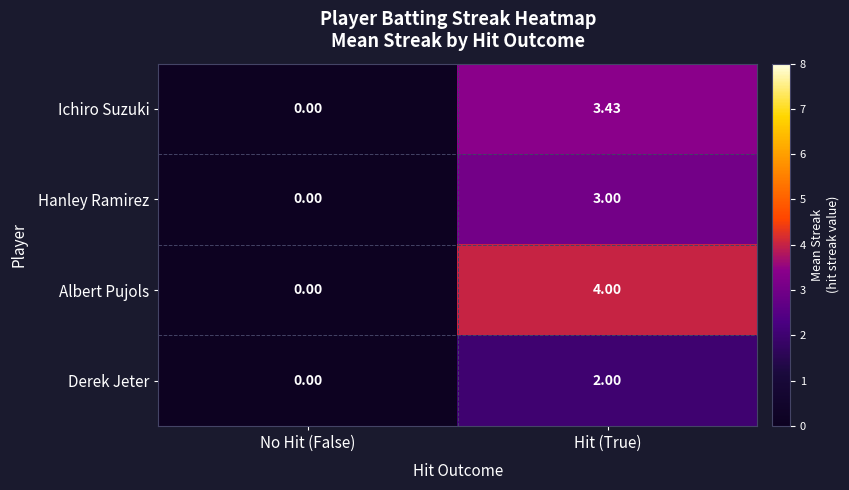

At which category does the chart reach its peak across all series?

Hit (True)